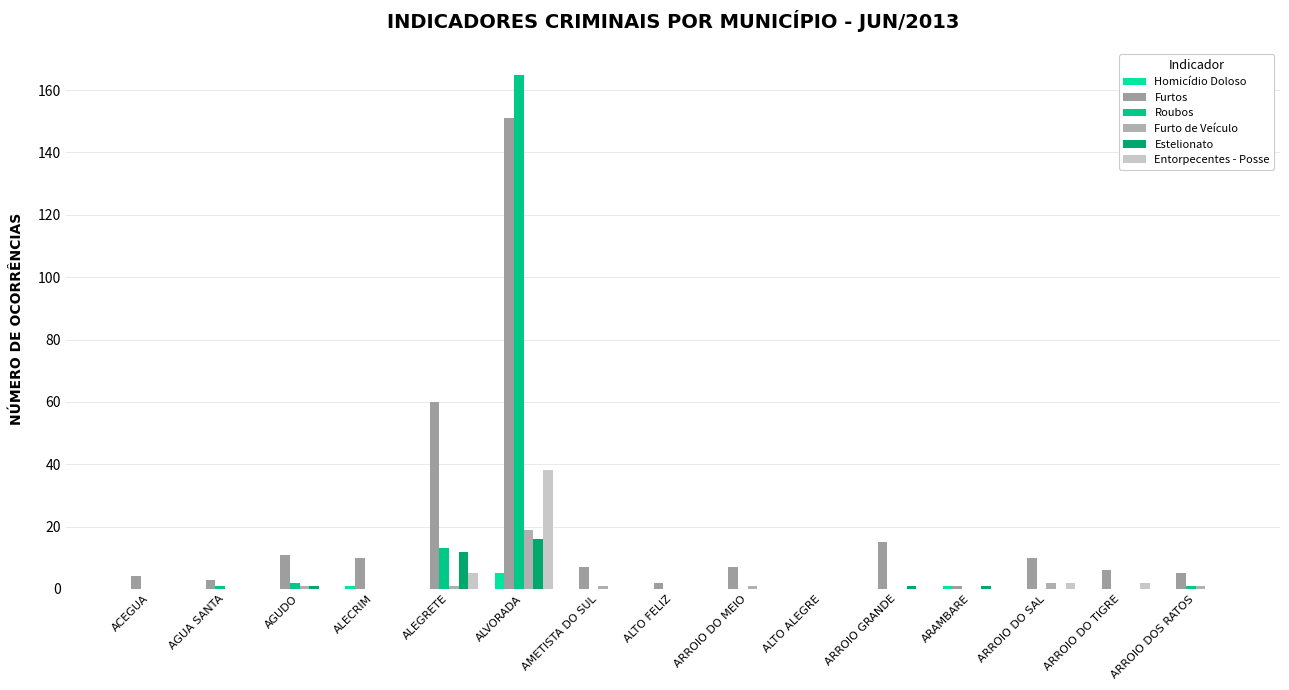

Count the number of categories in the chart.

15